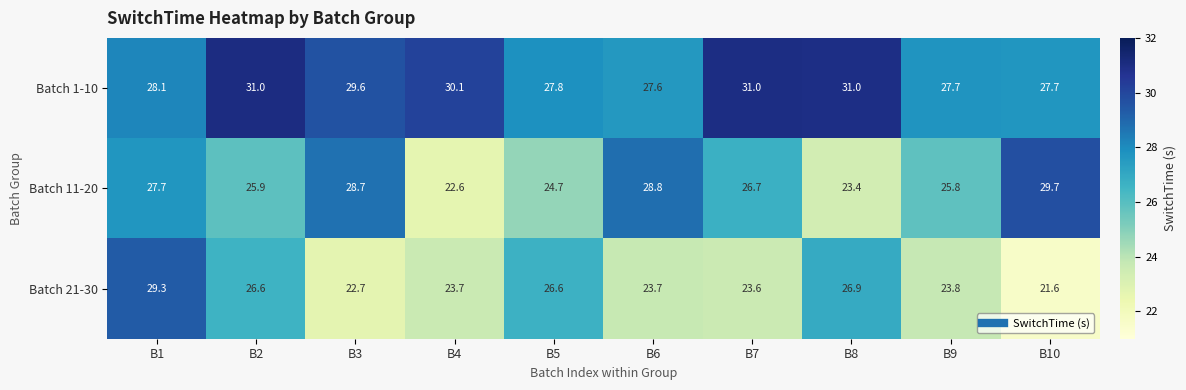

What is the total value across all series at B6?

80.1